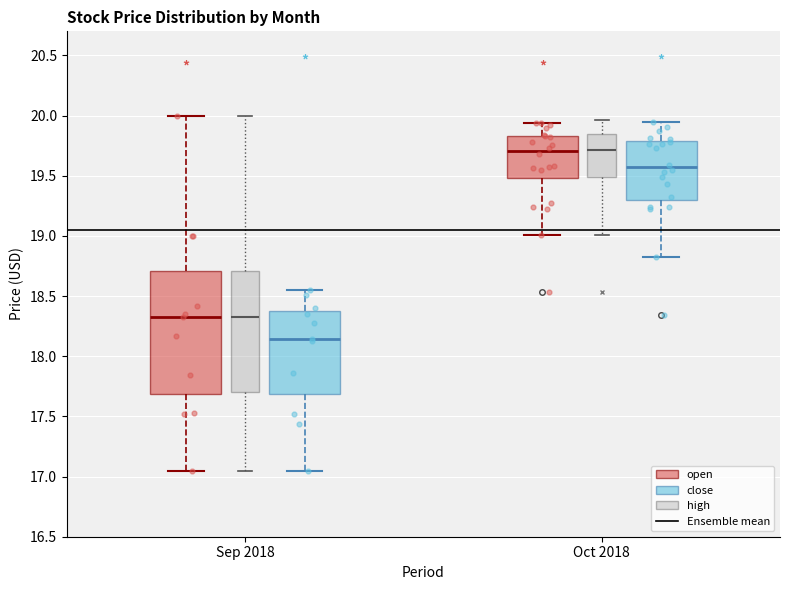

Where does the upper whisker of the box for Sep 2018 (close) end on the y-axis? The values are not printed on the chart, so give them approximately, as read against the axis.

18.55